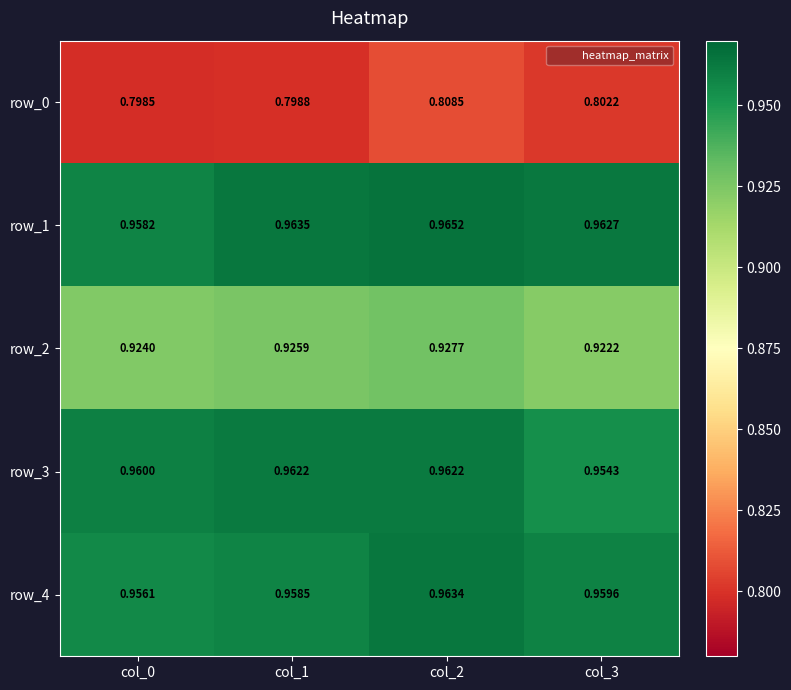

Is the value of row_2 at col_2 greater than the value of row_1 at col_1?

No